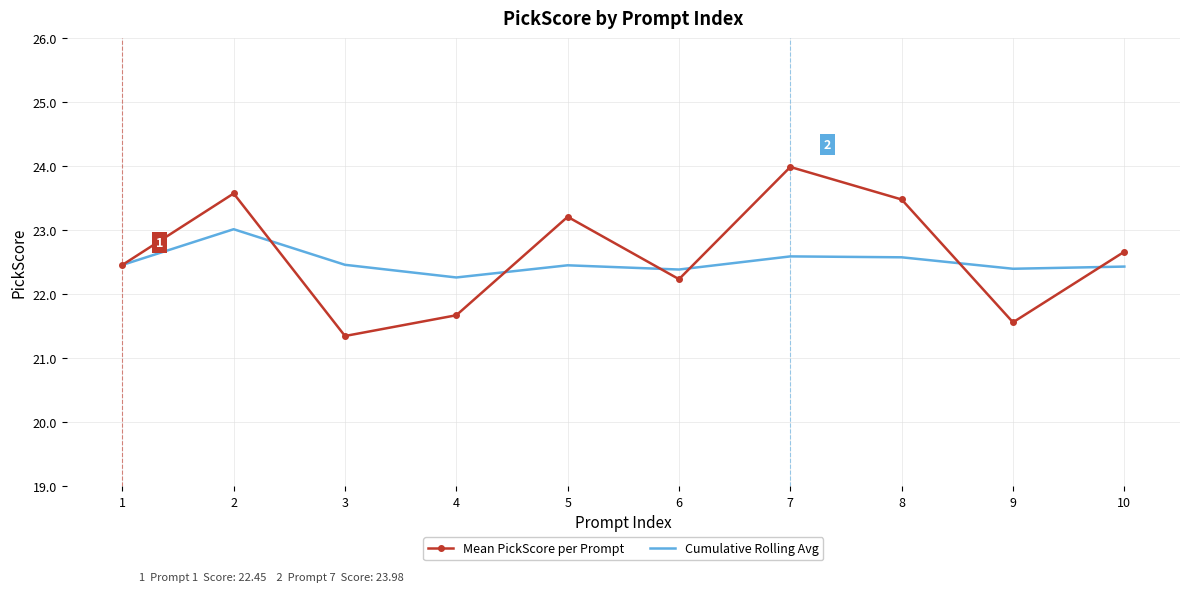

Which series changed the most between 4 and 5?

Mean PickScore per Prompt